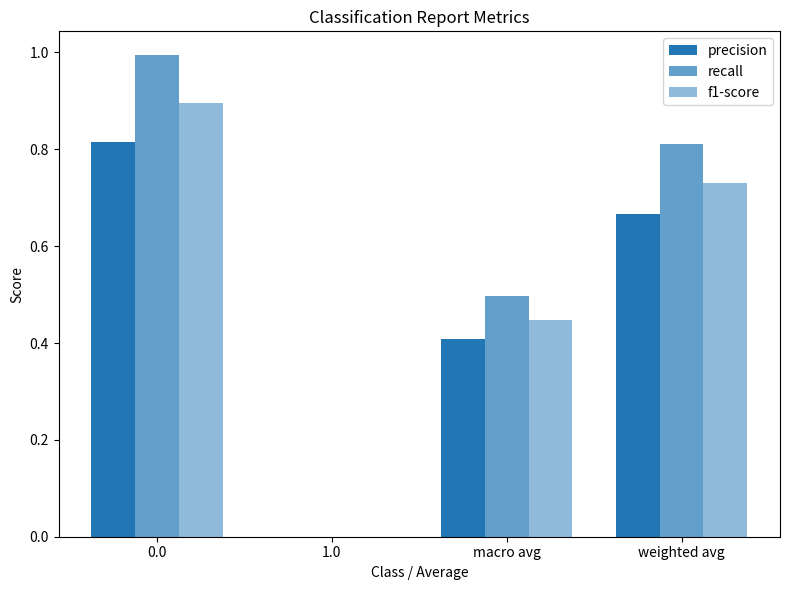

Count the number of data series in this chart.

3